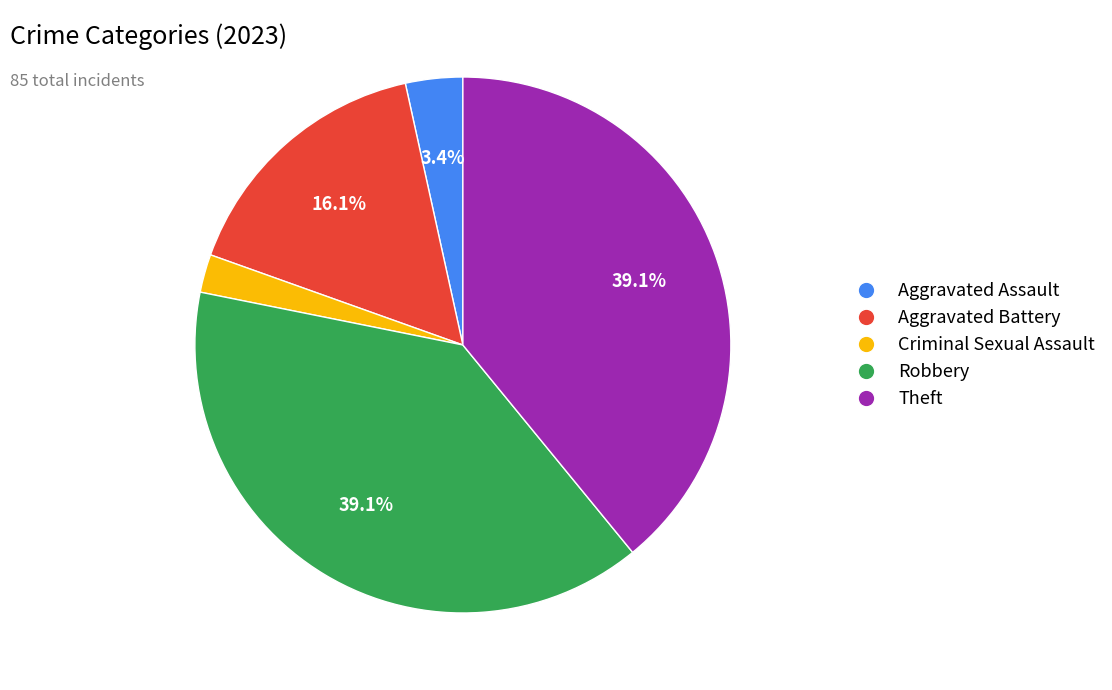

Do Aggravated Battery and Aggravated Assault together represent more than half of the pie?

No